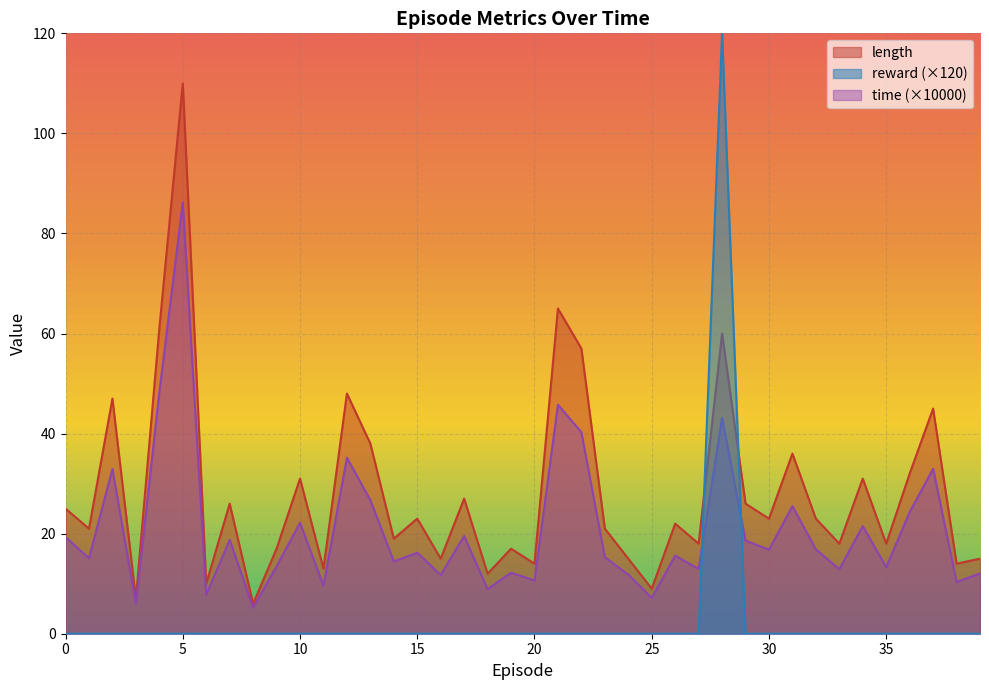

Count the number of categories in the chart.

40